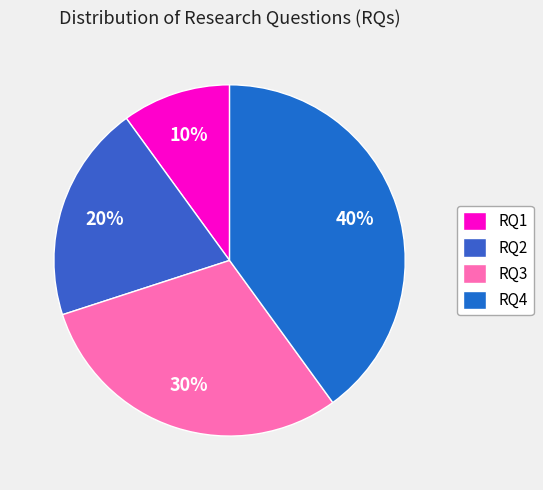

To the nearest percent, what percentage of the pie is RQ2?

20%